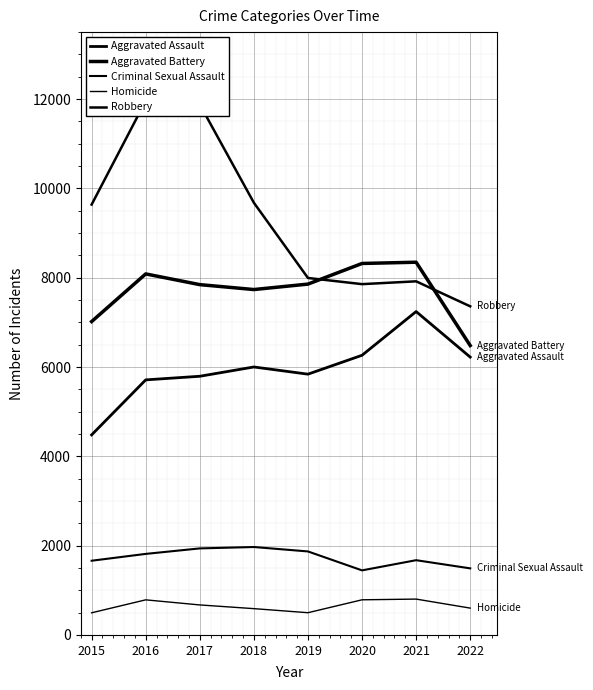

At which category does the chart reach its minimum across all series?

2015